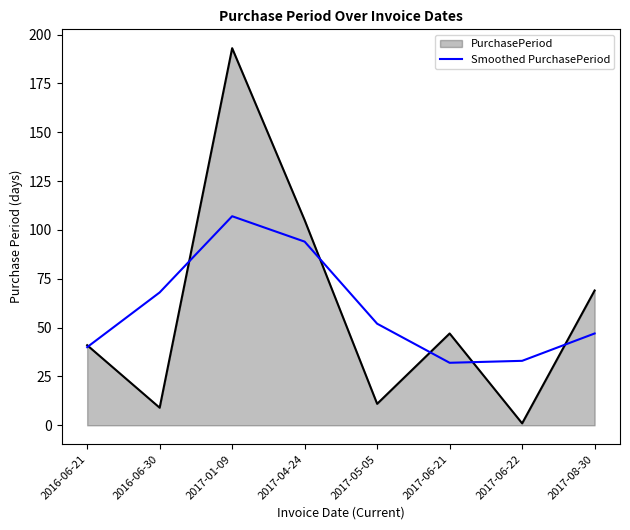

The value of PurchasePeriod at 2017-08-30 is 110. True or false?

False